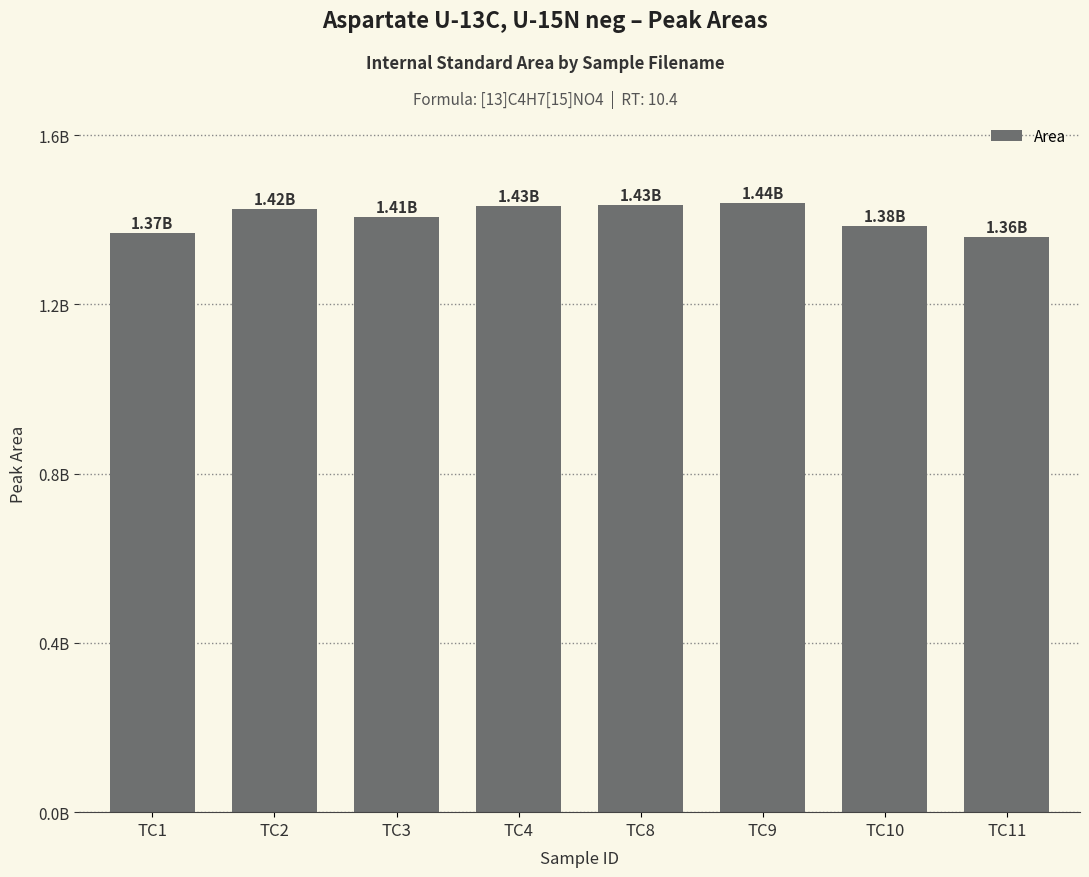

Which has a higher value, TC9 or TC8?

TC9